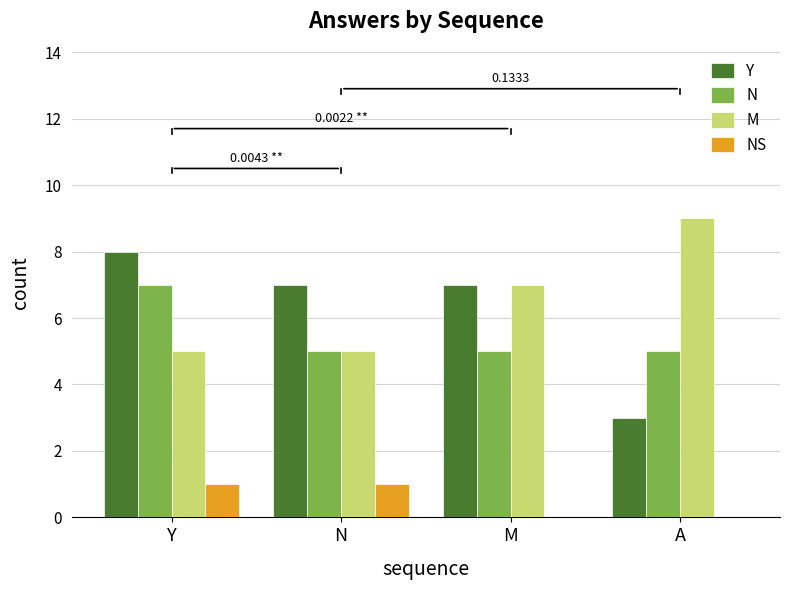

Is the value of NS at N greater than the value of Y at M?

No